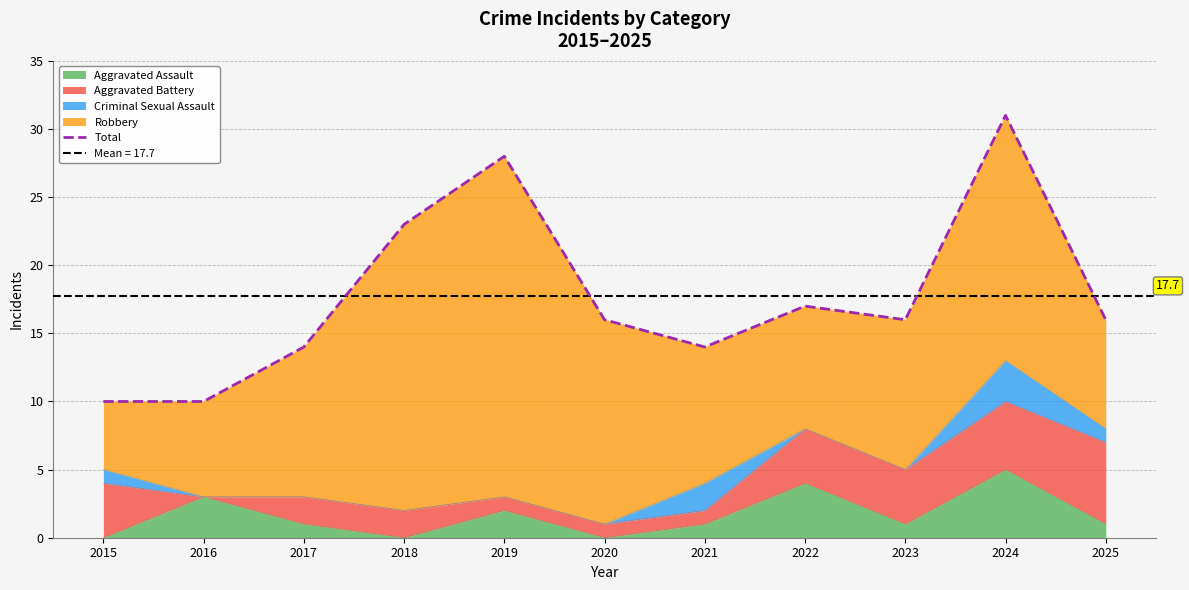

The chart shows a value of 31 at 2024. True or false?

True